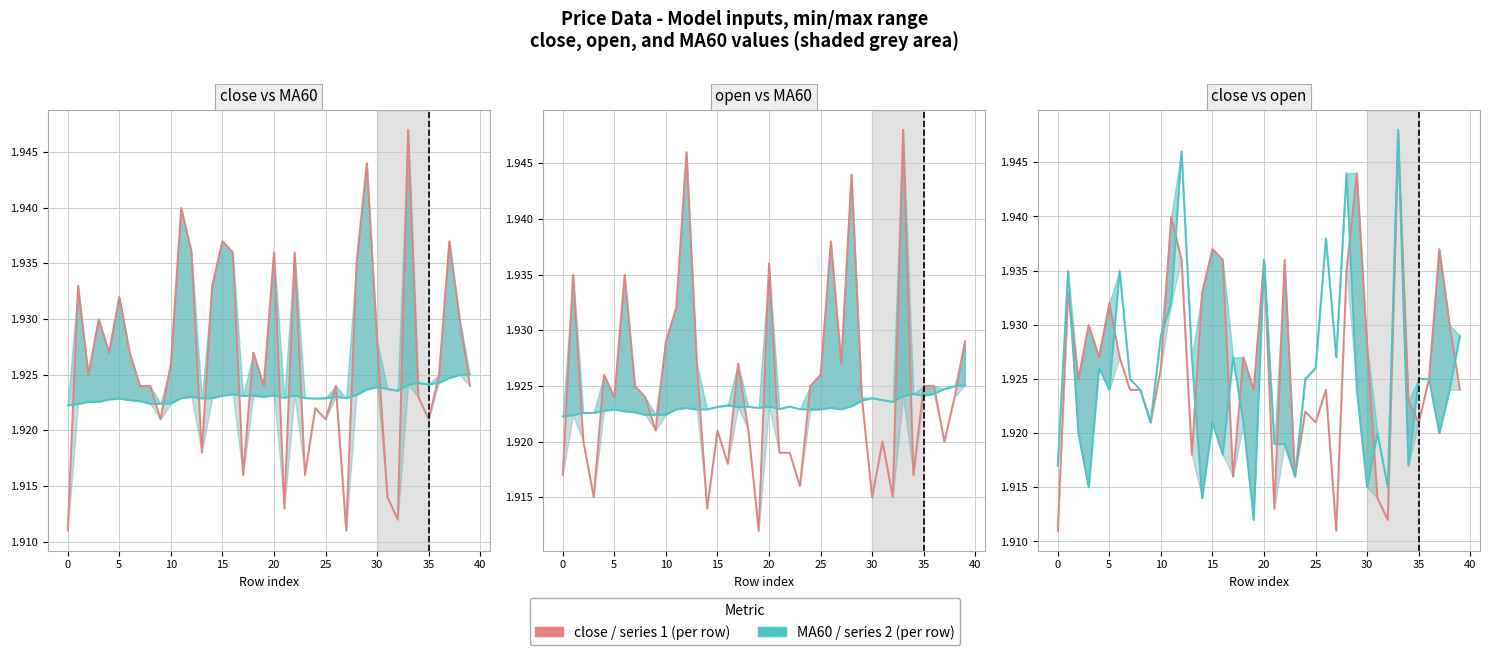

Which has a higher value, 15 or 38?

15